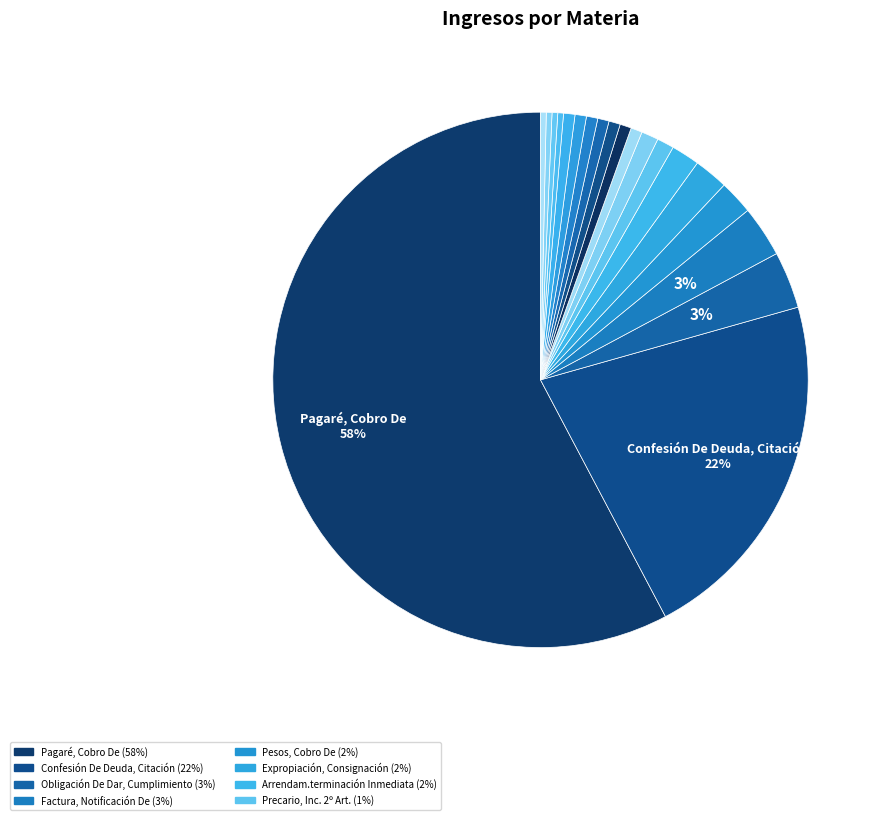

How many segments does this pie chart have?

20